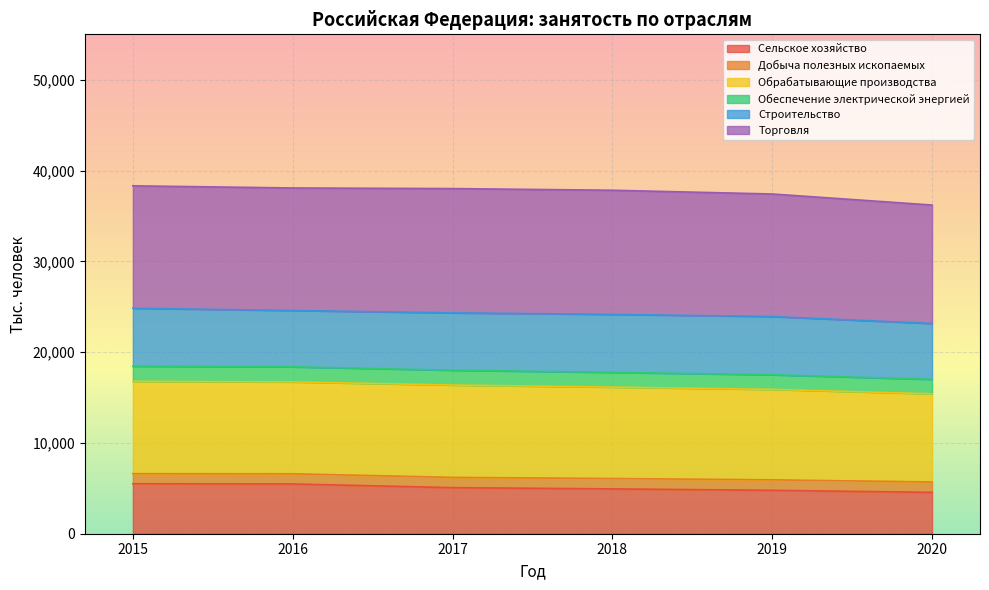

Where does the Сельское хозяйство series first go above 5075?

2015